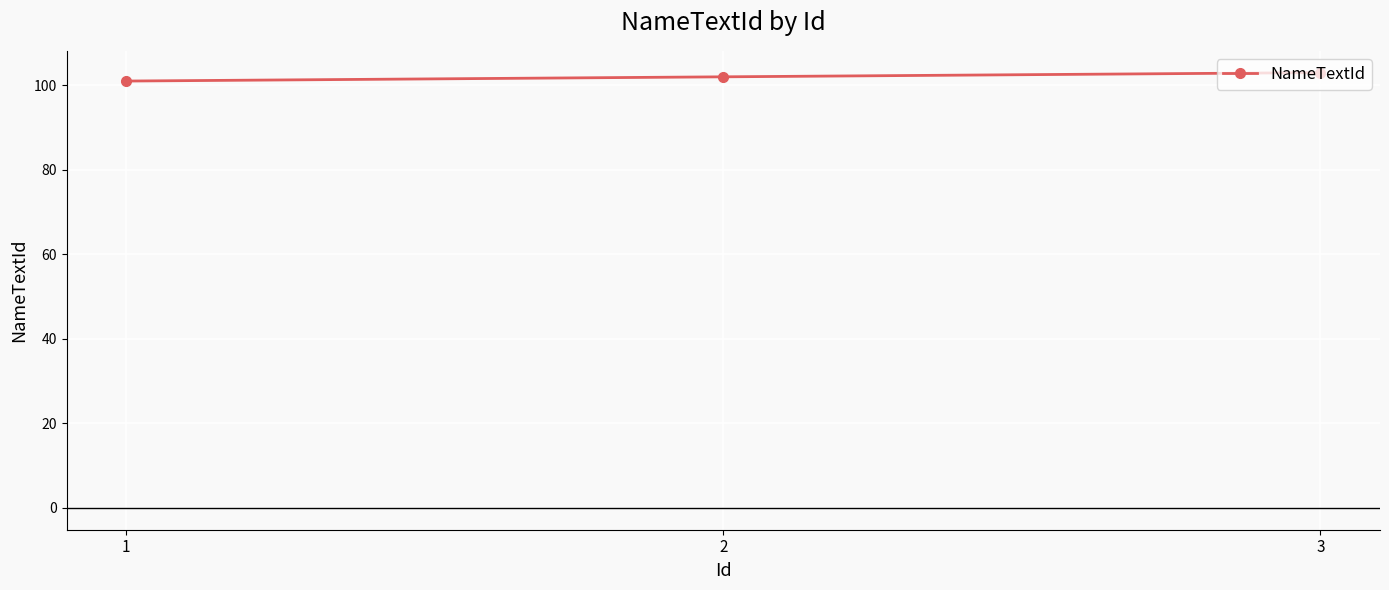

How many distinct data groups are displayed?

1